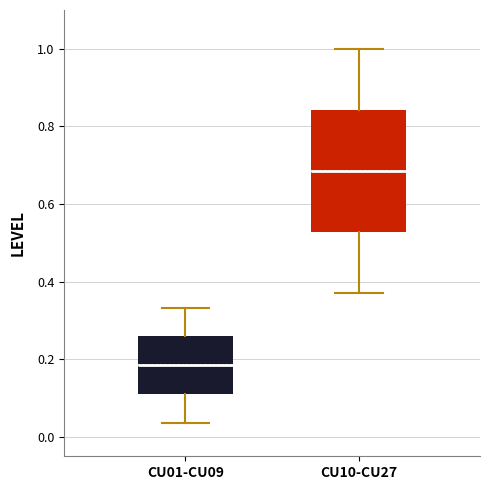

Which box has the lowest median line?

CU01-CU09